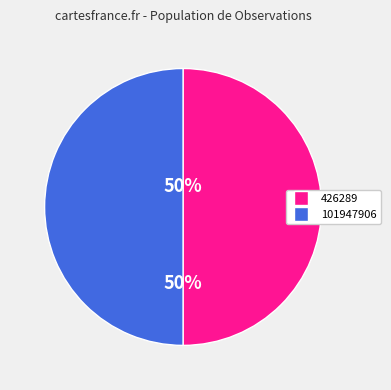

To the nearest percent, what portion does 426289 represent?

50%